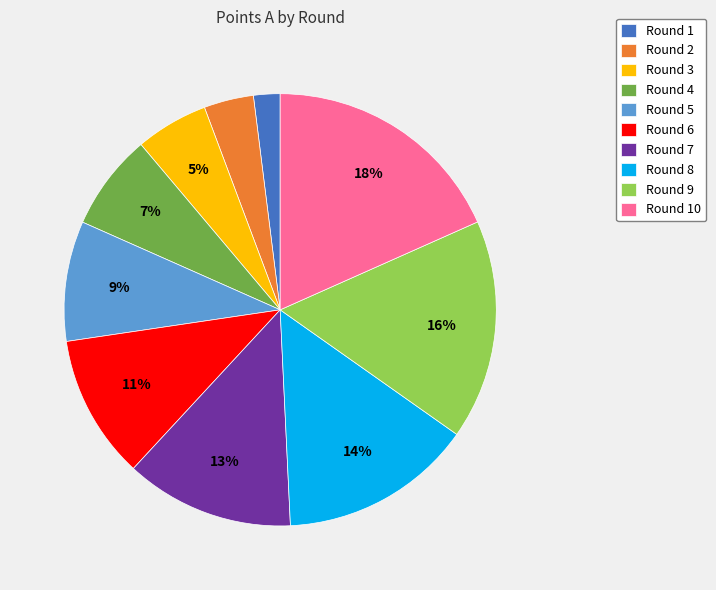

The Round 8 slice represents 7% of the pie. True or false?

False